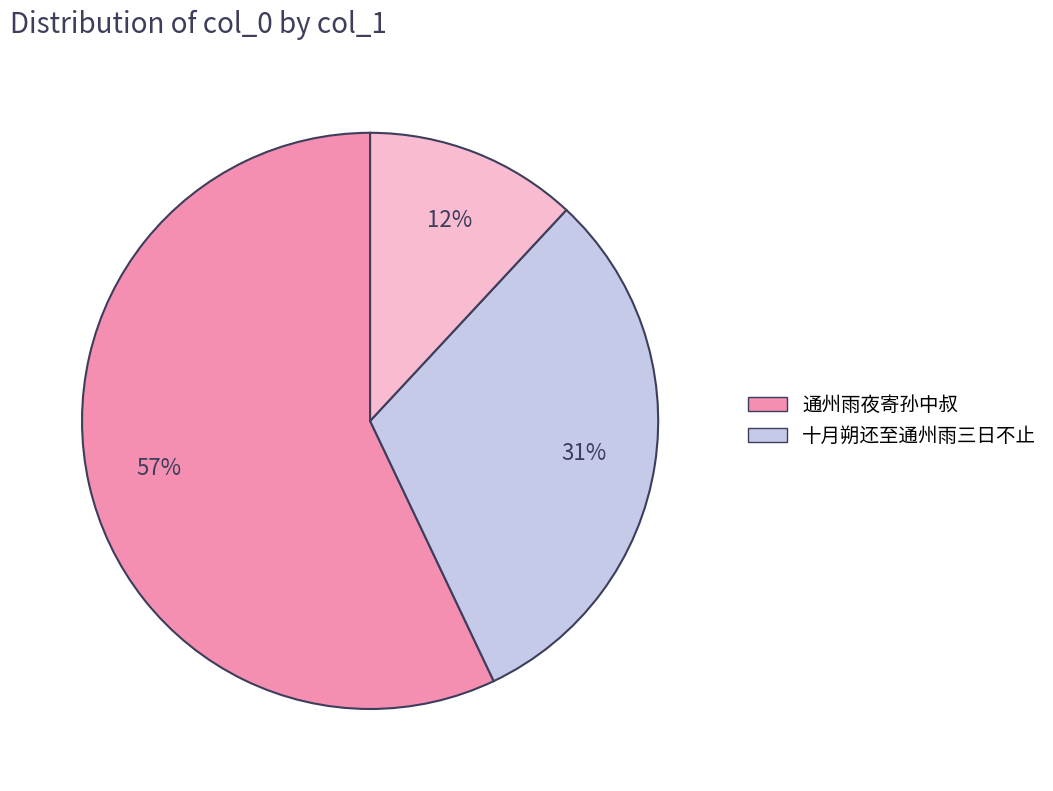

How many slices are in this pie chart?

3